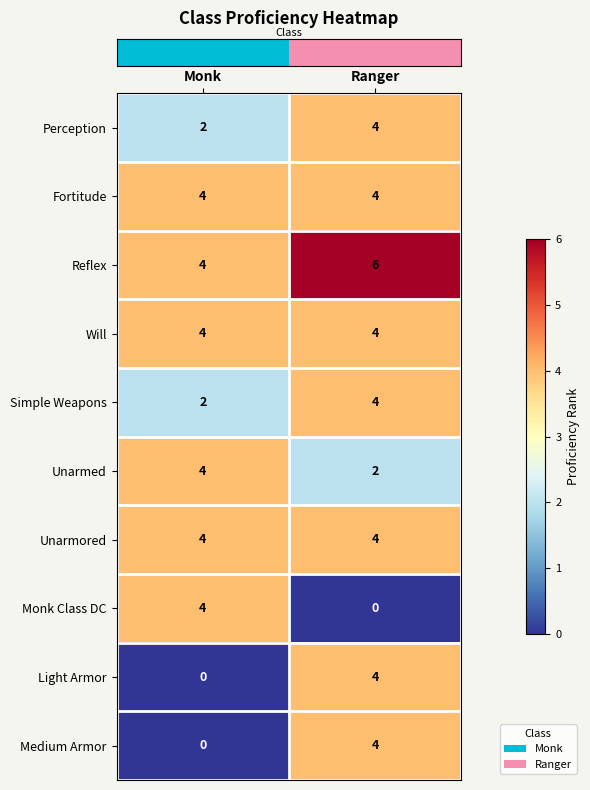

True or false: Medium Armor has a value of 4 at Ranger.

True